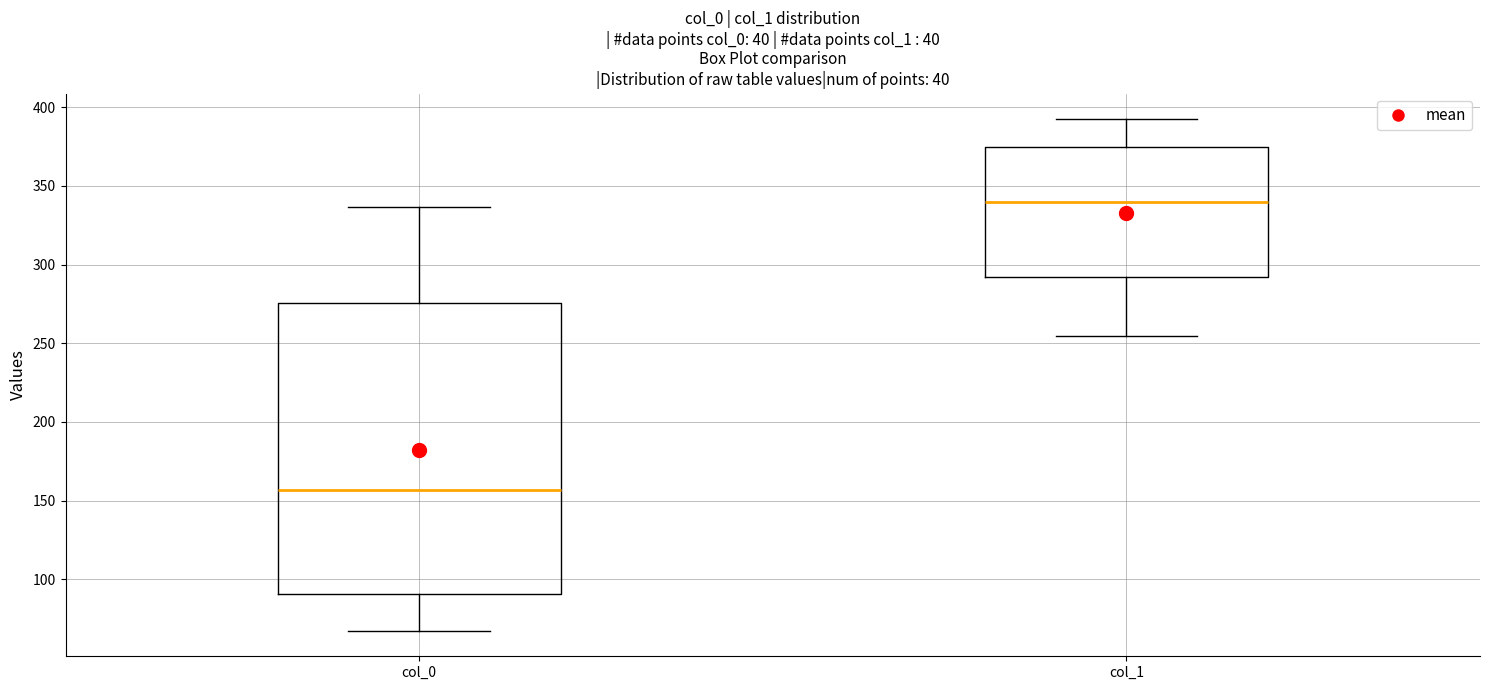

Where does the lower whisker of the box for col_1 end on the y-axis? The values are not printed on the chart, so give them approximately, as read against the axis.

255